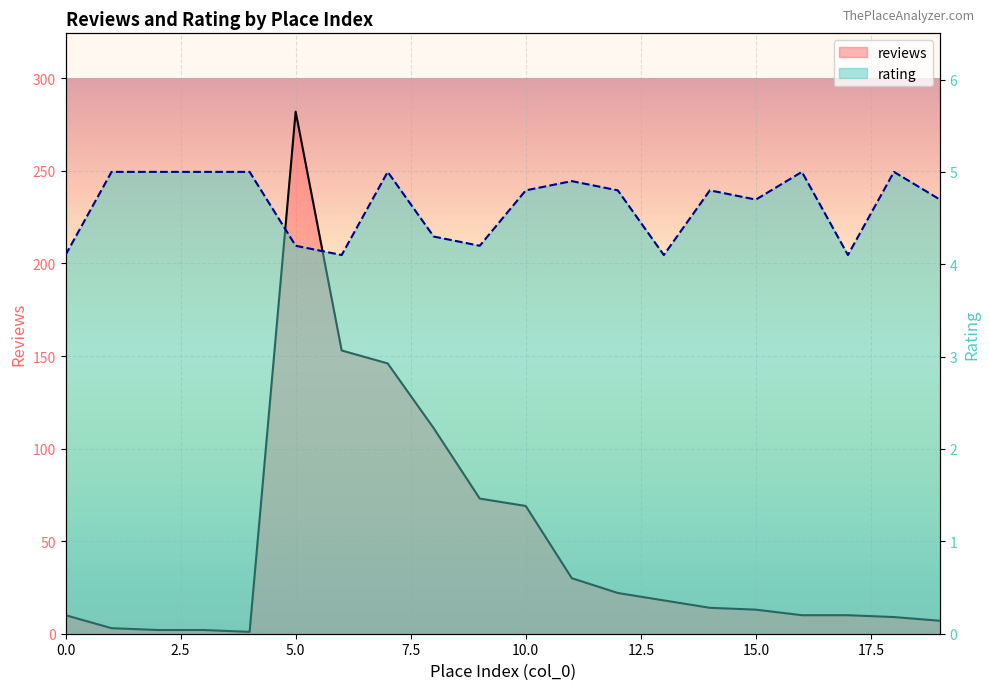

The rating series shows 4.7 at 15. True or false?

True